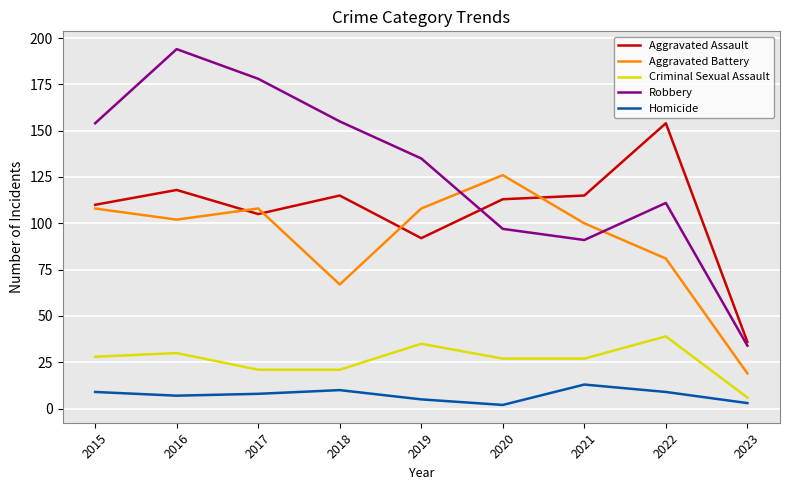

Is this an area chart (filled region under the line)?

No